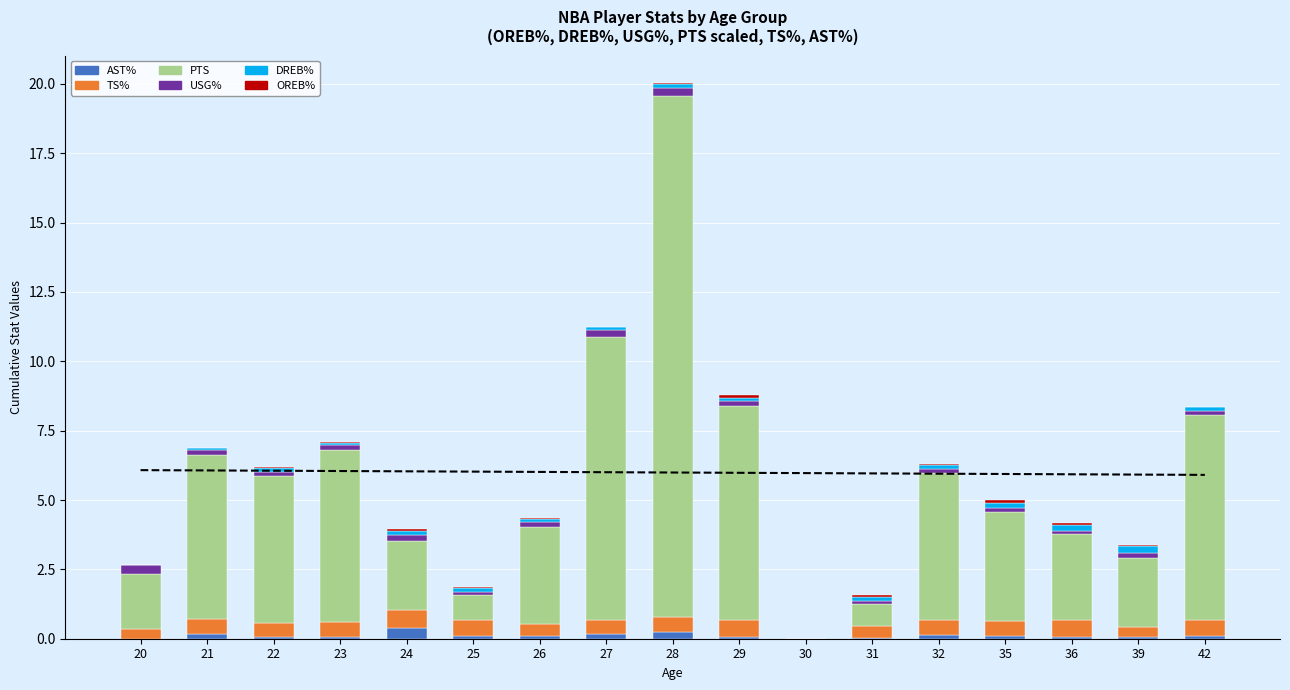

Reading left to right, what are all the values shown in this chart?

AST%: 20=0.0	21=0.2	22=0.1	23=0.1	24=0.4	25=0.1	26=0.1	27=0.2	28=0.2	29=0.1	30=0.0	31=0.0	32=0.1	35=0.1	36=0.1	39=0.0	42=0.1
TS%: 20=0.3	21=0.6	22=0.5	23=0.6	24=0.6	25=0.6	26=0.5	27=0.5	28=0.5	29=0.6	30=0.0	31=0.4	32=0.5	35=0.5	36=0.6	39=0.4	42=0.6
PTS: 20=2.0	21=5.9	22=5.3	23=6.2	24=2.5	25=0.9	26=3.5	27=10.2	28=18.8	29=7.7	30=0.0	31=0.8	32=5.3	35=3.9	36=3.1	39=2.5	42=7.4
USG%: 20=0.3	21=0.2	22=0.1	23=0.2	24=0.2	25=0.1	26=0.2	27=0.3	28=0.3	29=0.2	30=0.0	31=0.1	32=0.1	35=0.1	36=0.1	39=0.2	42=0.2
DREB%: 20=0.0	21=0.1	22=0.1	23=0.1	24=0.2	25=0.1	26=0.1	27=0.1	28=0.2	29=0.1	30=0.0	31=0.1	32=0.1	35=0.2	36=0.2	39=0.2	42=0.1
OREB%: 20=0.0	21=0.0	22=0.0	23=0.0	24=0.1	25=0.1	26=0.0	27=0.0	28=0.0	29=0.1	30=0.0	31=0.1	32=0.0	35=0.1	36=0.1	39=0.0	42=0.0